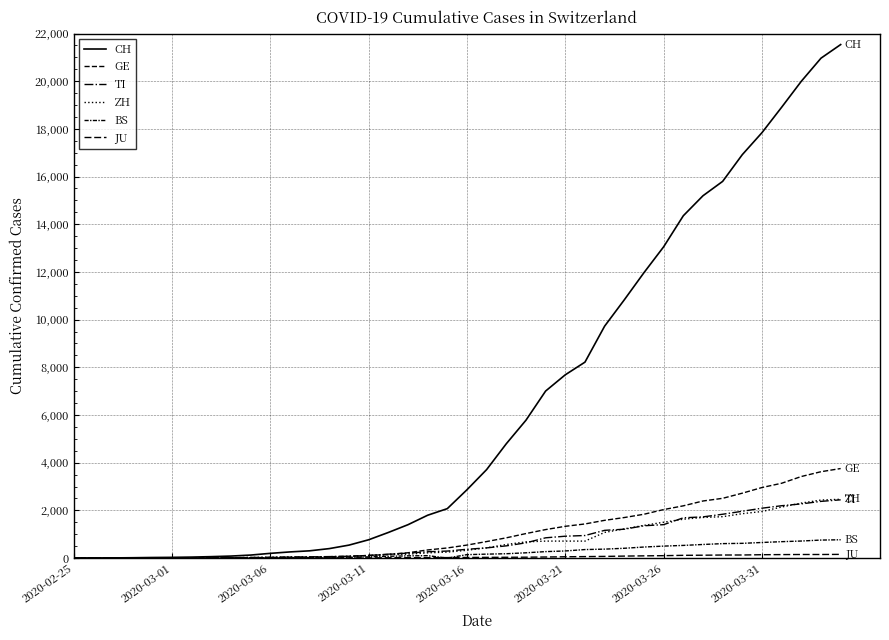

How many lines are shown in the chart?

6